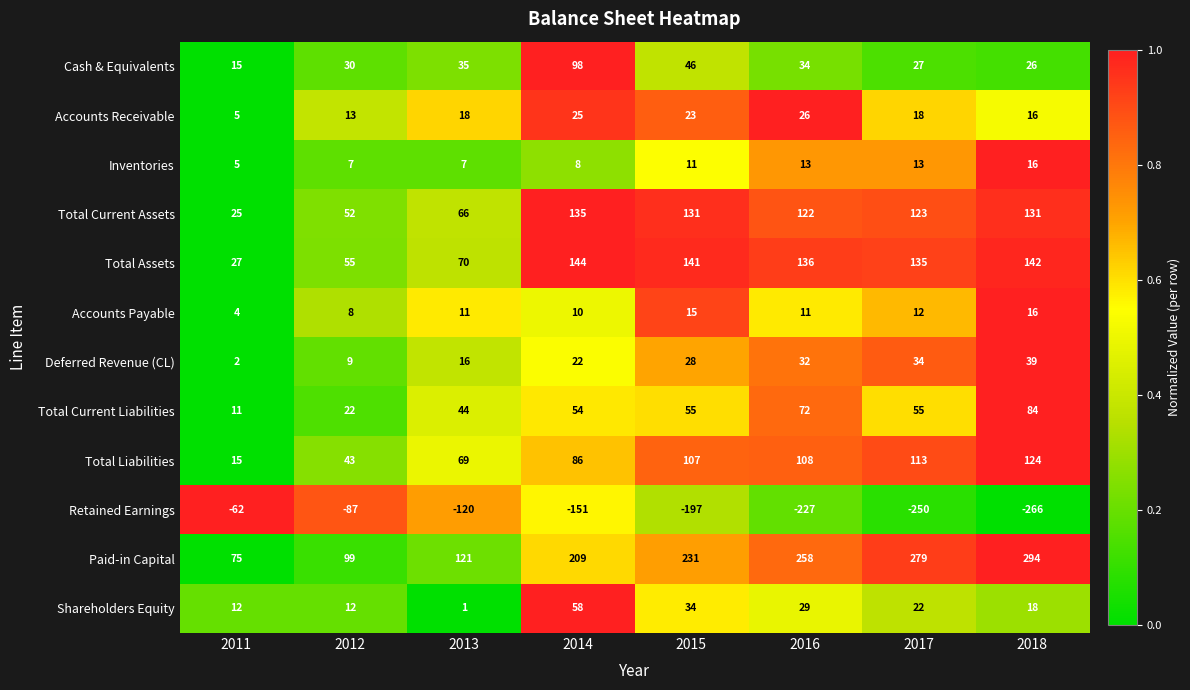

Which series has the widest spread of values?

Paid-in Capital